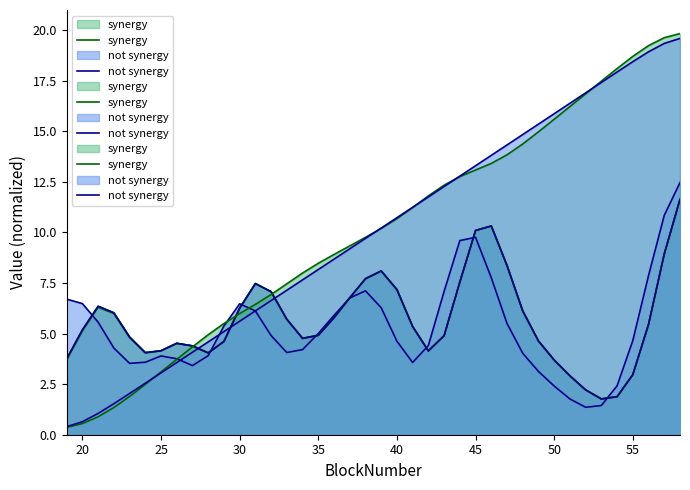

At how many categories does at least one series exceed 0?

40